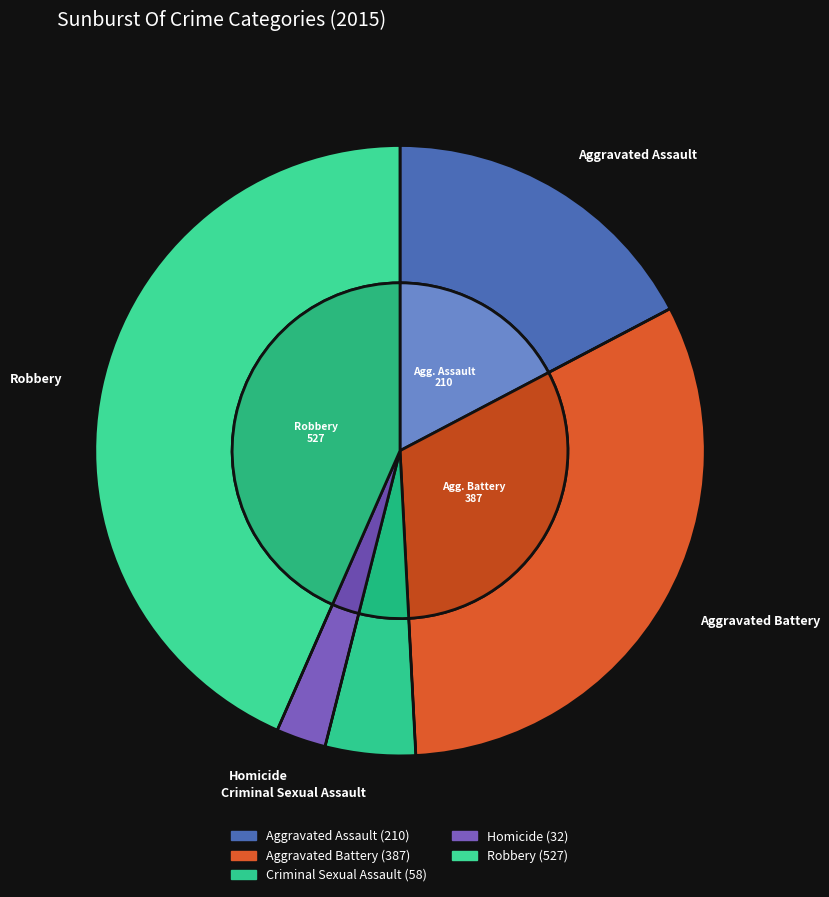

Which has a higher value, Aggravated Battery or Robbery?

Robbery